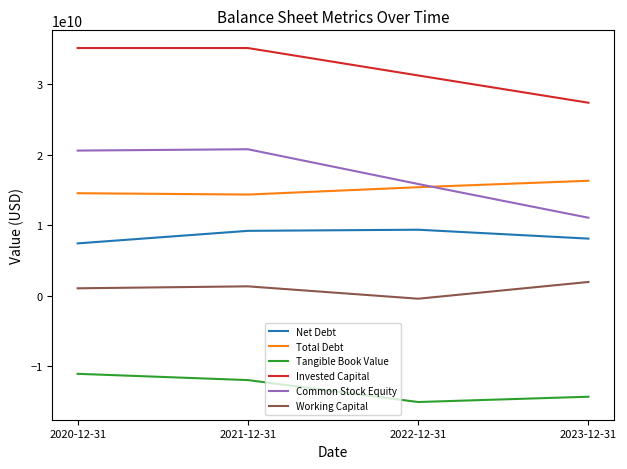

Rank the series by their maximum value, from lowest to highest.

Tangible Book Value, Working Capital, Net Debt, Total Debt, Common Stock Equity, Invested Capital